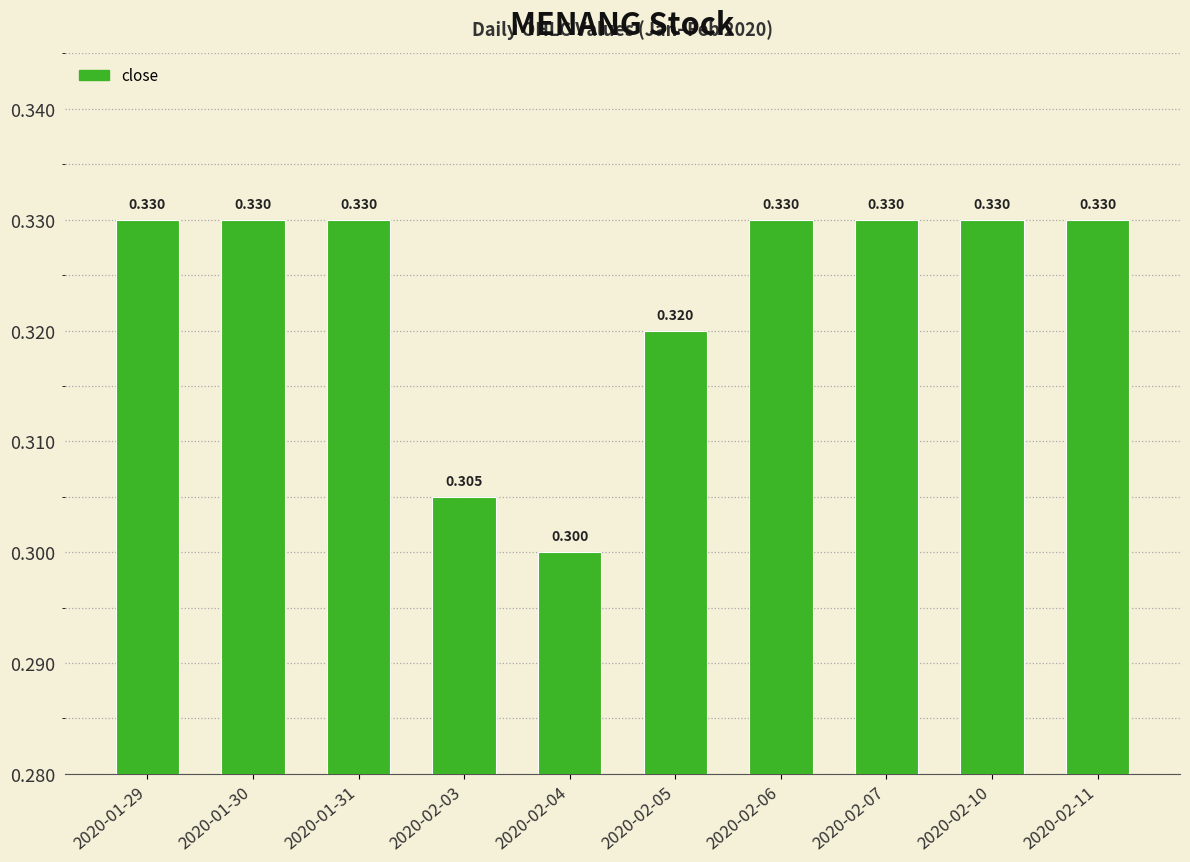

What is the average value?

0.3